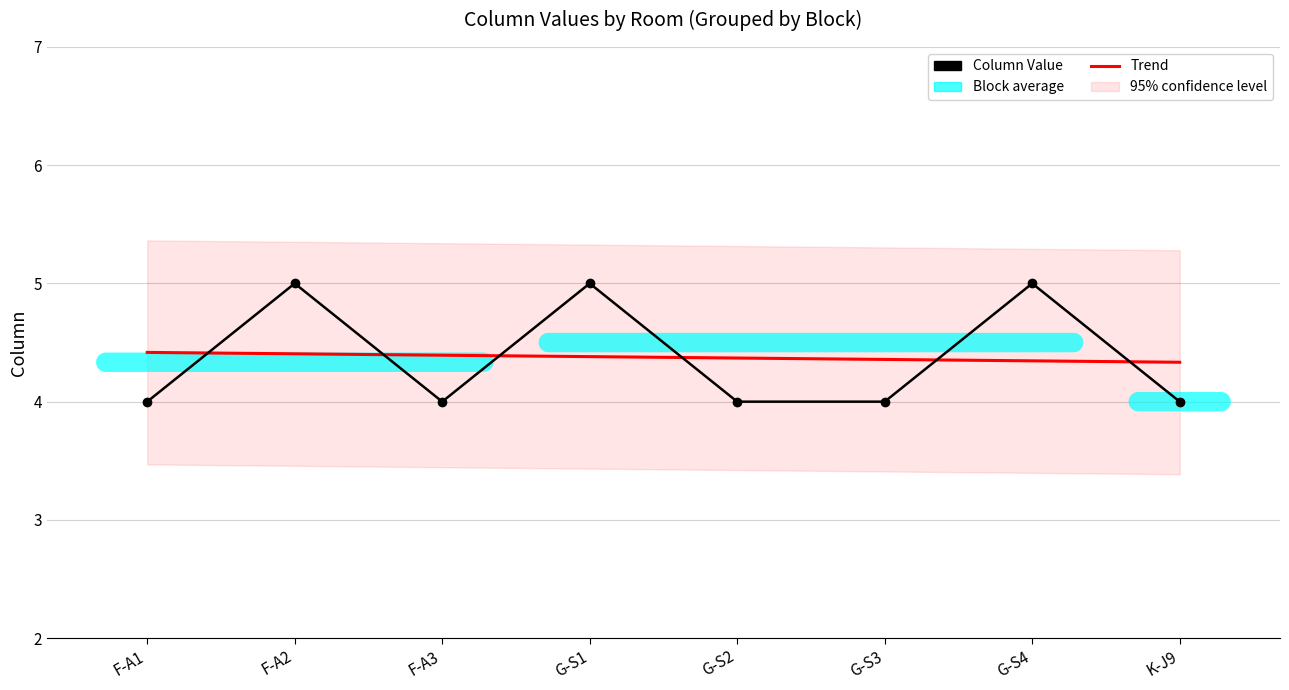

Reading right to left, transcribe all the data shown in this chart.

Column Value: K-J9=4.0	G-S4=5.0	G-S3=4.0	G-S2=4.0	G-S1=5.0	F-A3=4.0	F-A2=5.0	F-A1=4.0
Trend: K-J9=4.3	G-S4=4.3	G-S3=4.4	G-S2=4.4	G-S1=4.4	F-A3=4.4	F-A2=4.4	F-A1=4.4